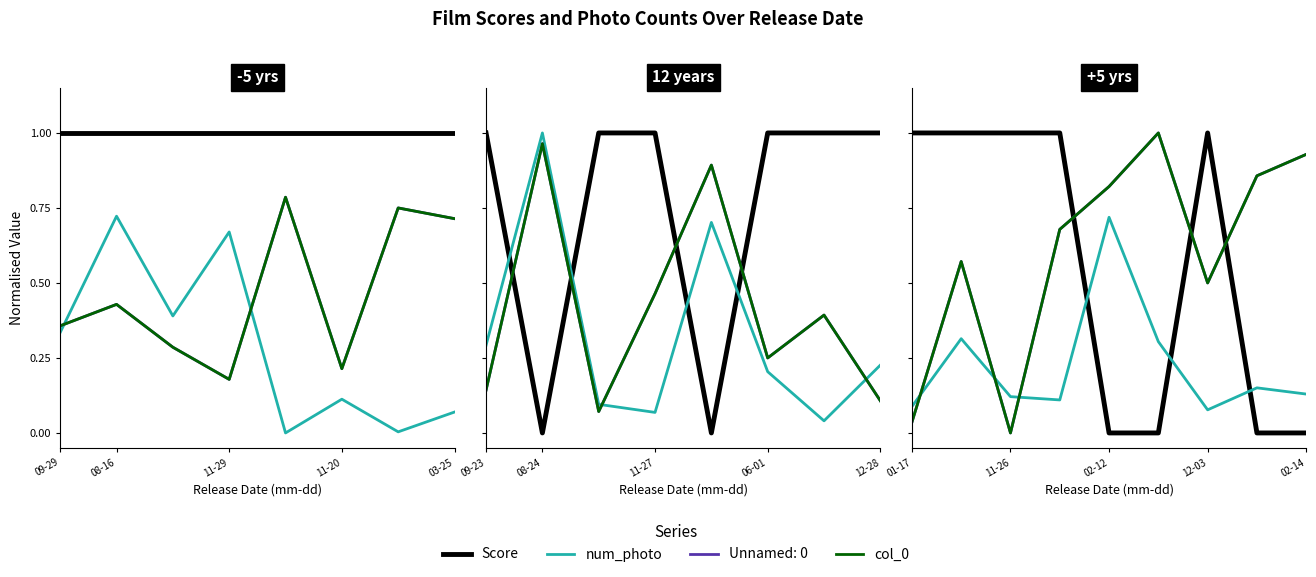

Which series has the widest spread of values?

col_0